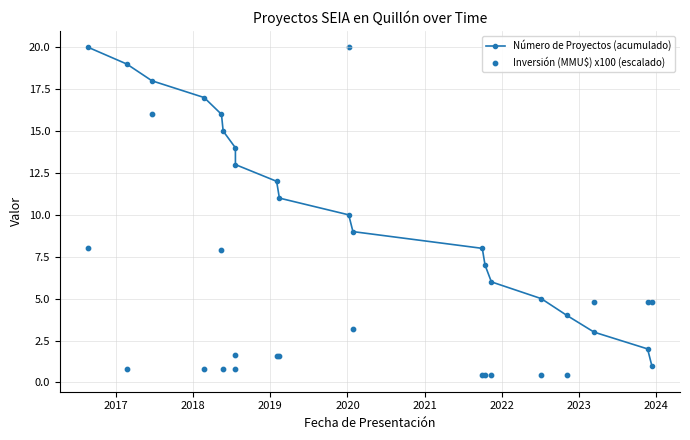

What are all the series names shown in the legend?

Número de Proyectos (acumulado), Inversión (MMU$) x100 (escalado)